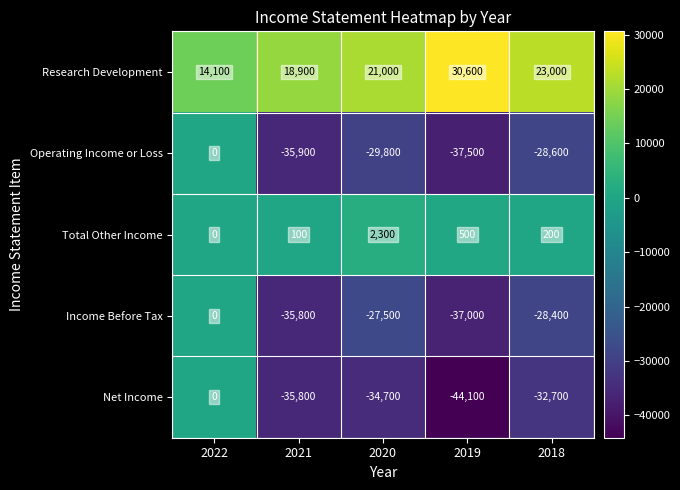

Rank the series at 2019 from lowest to highest value.

Net Income, Operating Income or Loss, Income Before Tax, Total Other Income, Research Development